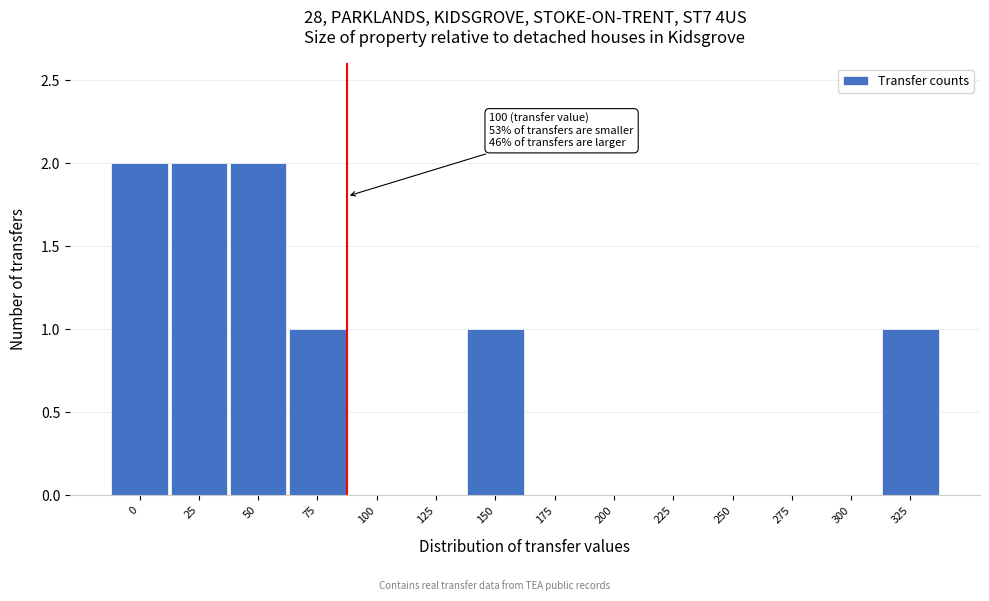

Reading left to right, transcribe all the data shown in this chart.

0=2	25=2	50=2	75=1	100=0	125=0	150=1	175=0	200=0	225=0	250=0	275=0	300=0	325=1